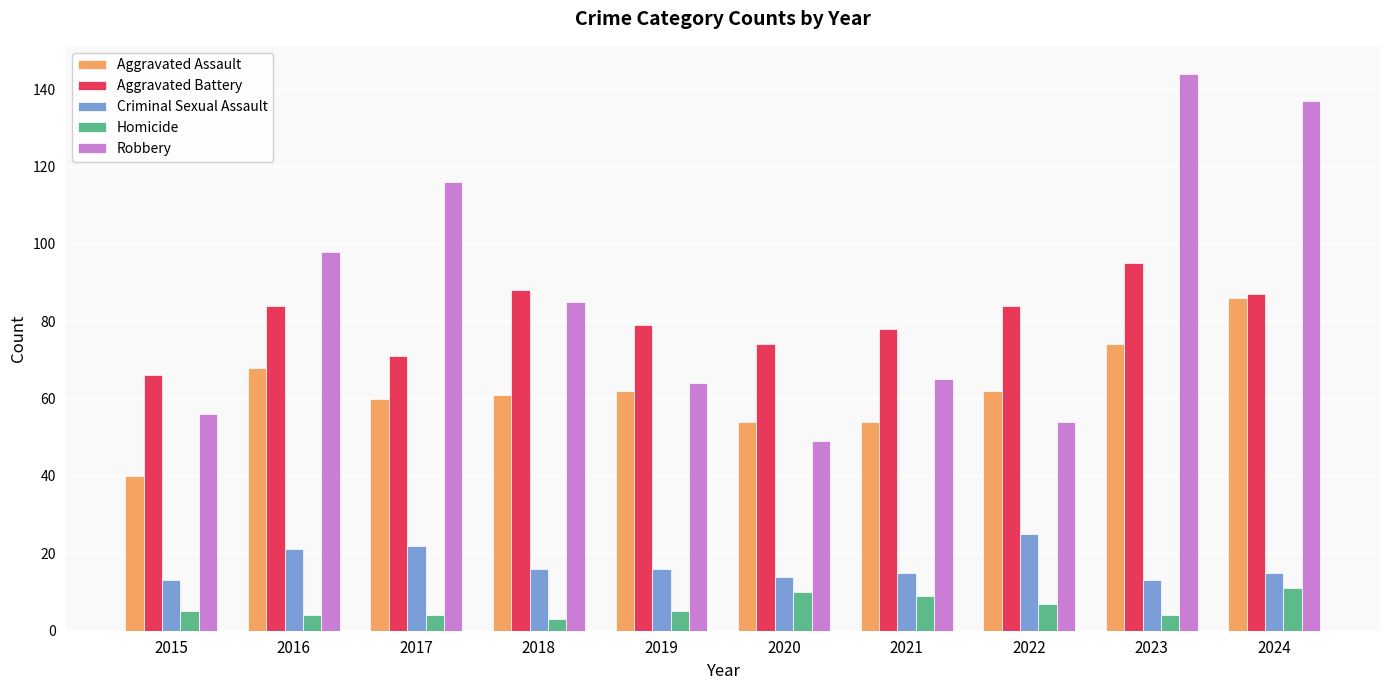

Which series has the largest total across all categories?

Robbery